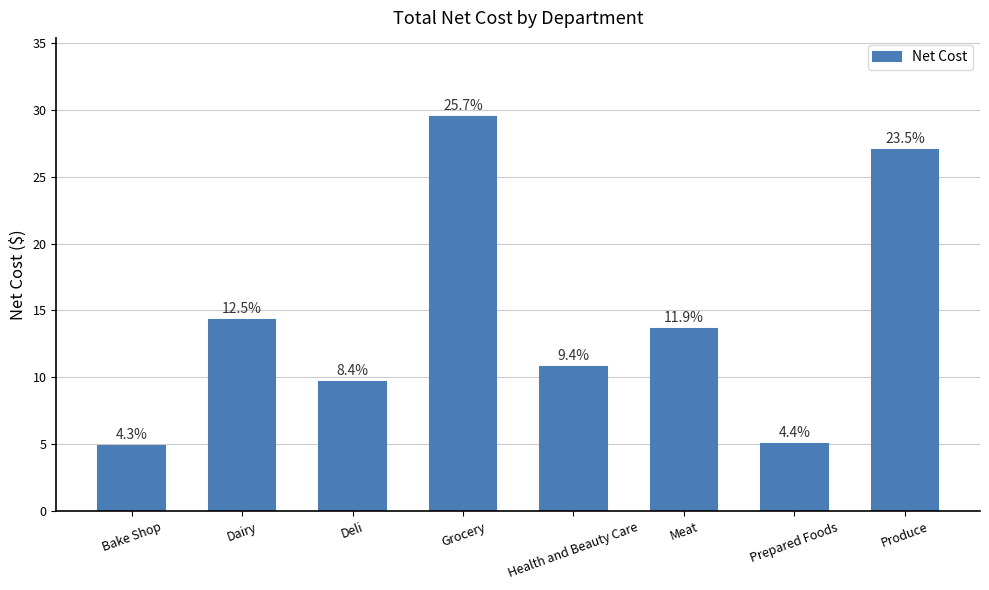

What value does the data have at Dairy?

14.3